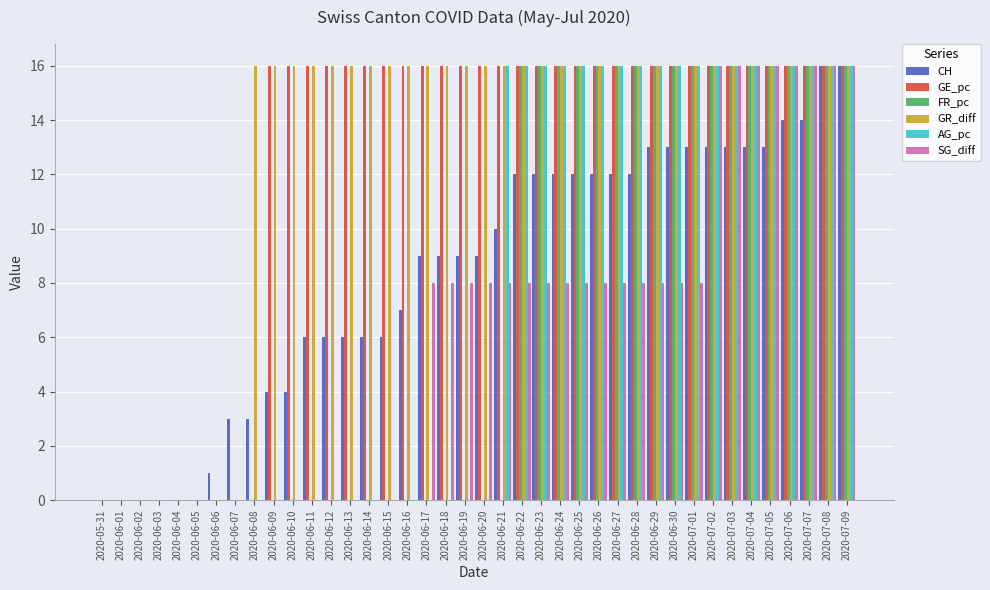

What is the total value across all series at 2020-06-12?

38